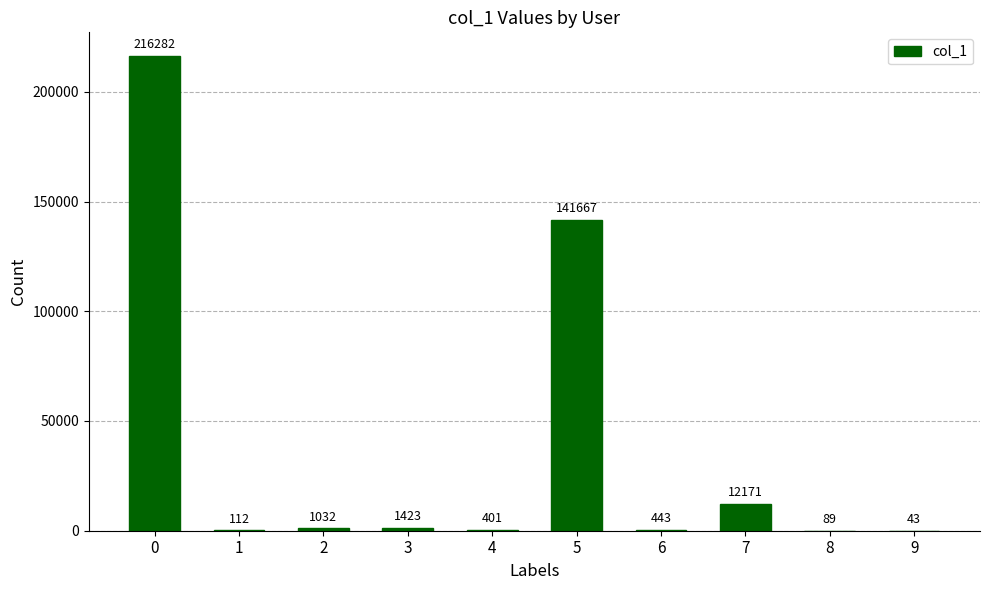

The chart shows a value of 1032 at 2. True or false?

True